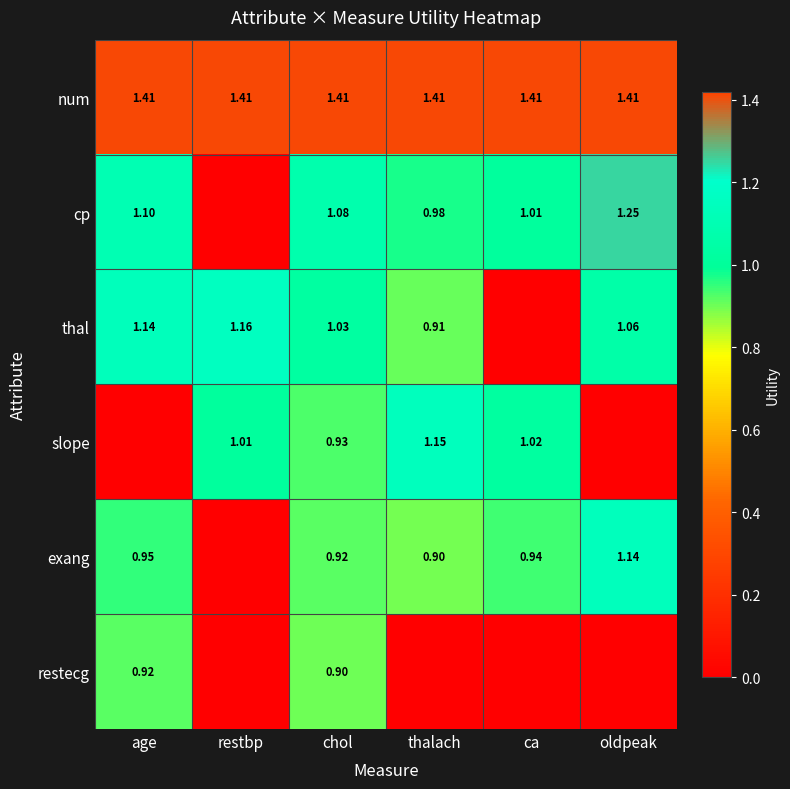

Rank the series at chol from lowest to highest value.

restecg, exang, slope, thal, cp, num